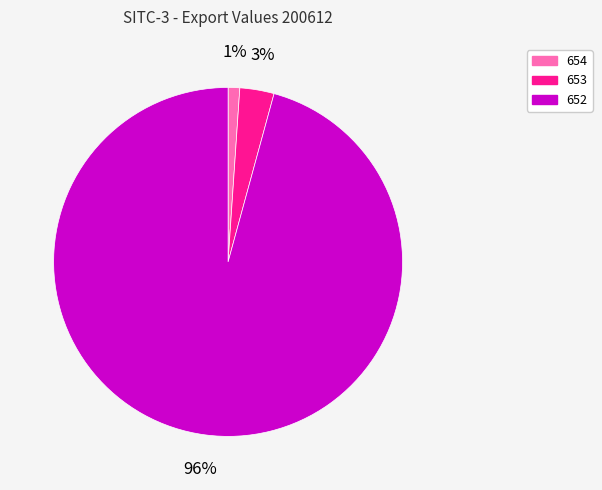

How many slices are in this pie chart?

3